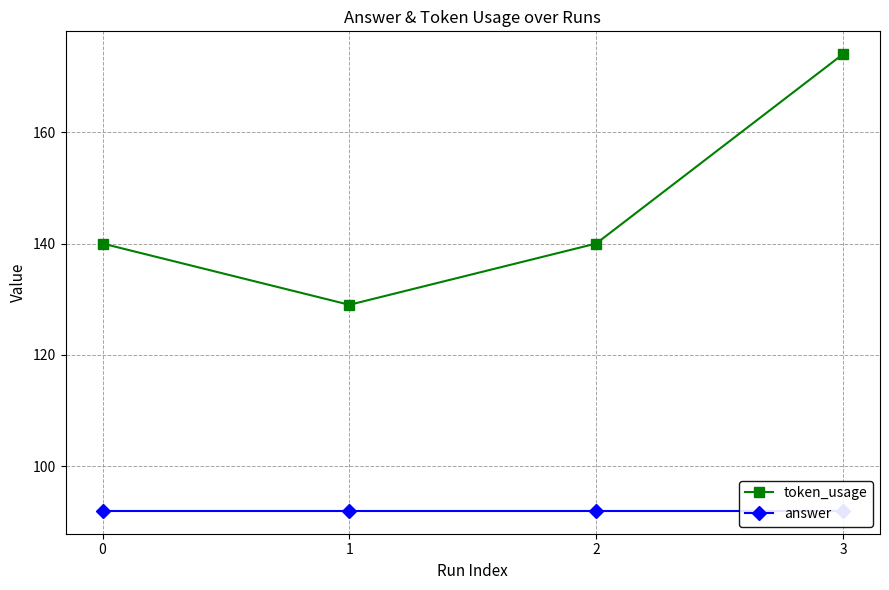

Which series has the largest total across all categories?

token_usage